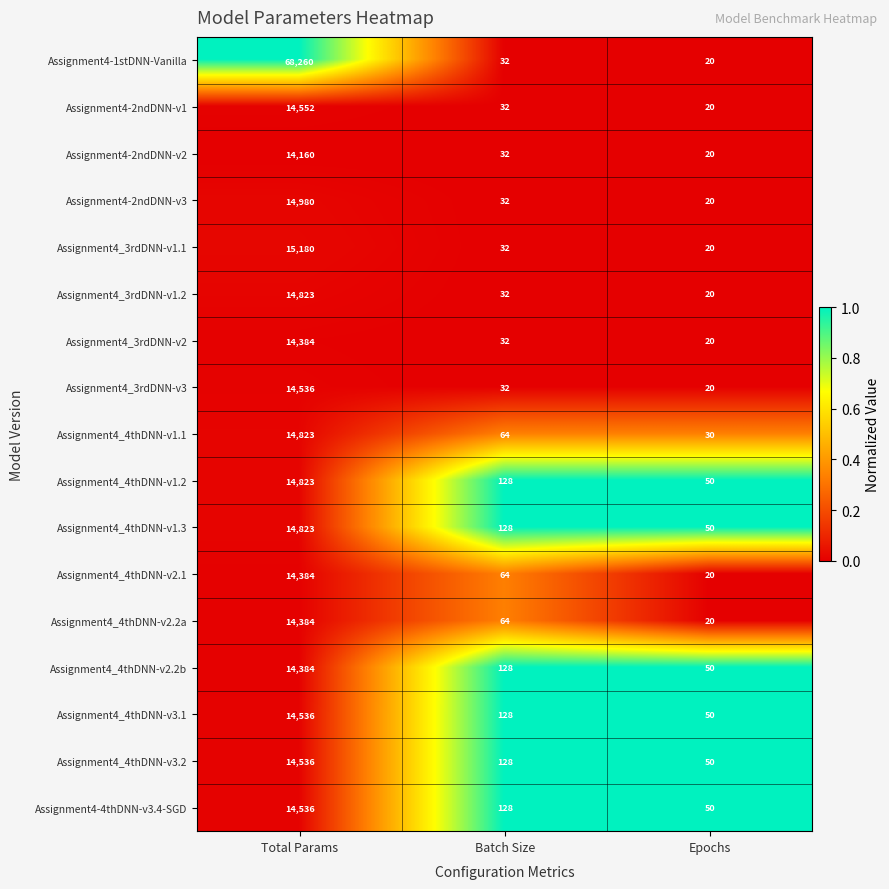

What is the maximum value shown in the chart?

68260